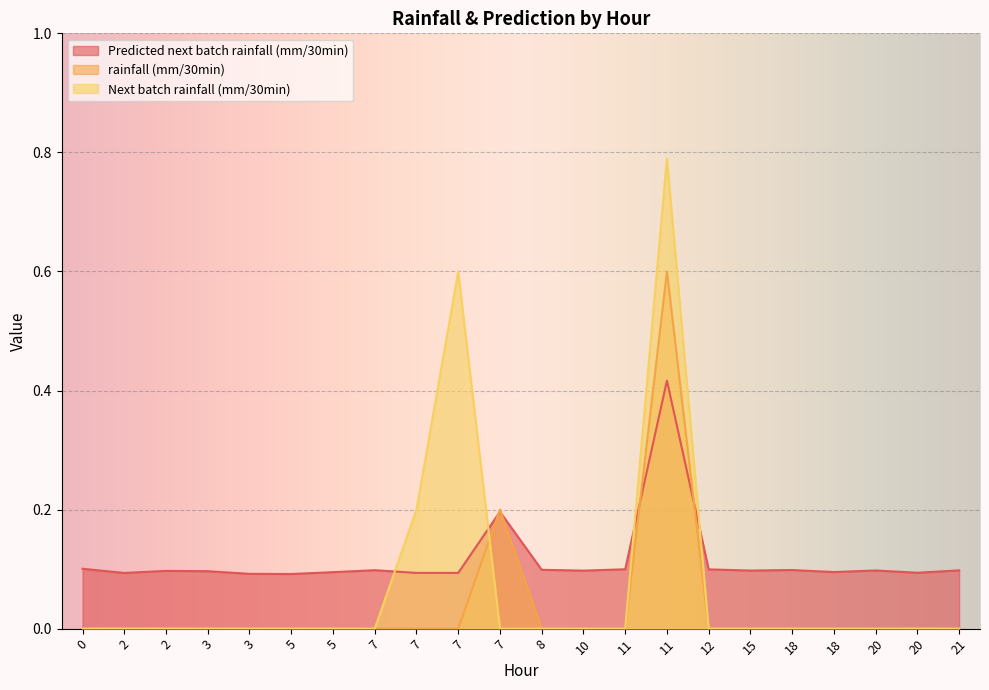

At how many categories does at least one series exceed 0?

22